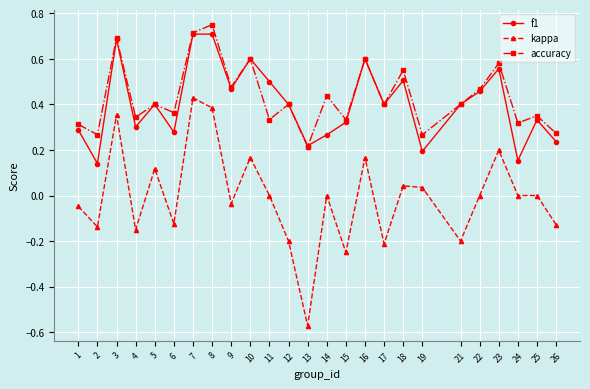

Between 1 and 26, which series saw the biggest shift?

kappa